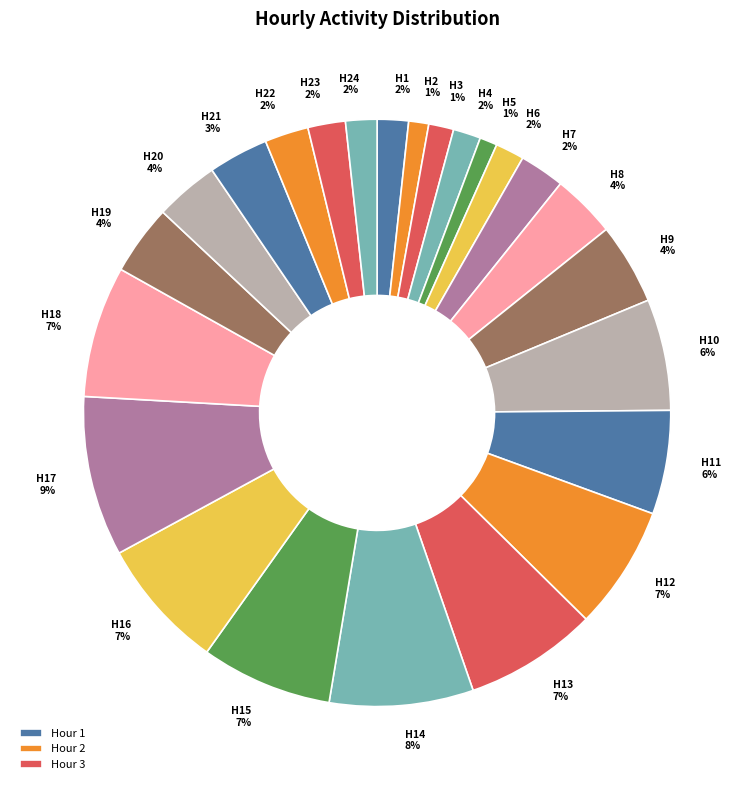

To the nearest percent, what is the combined percentage of H15 7% and H12 7%?

14%